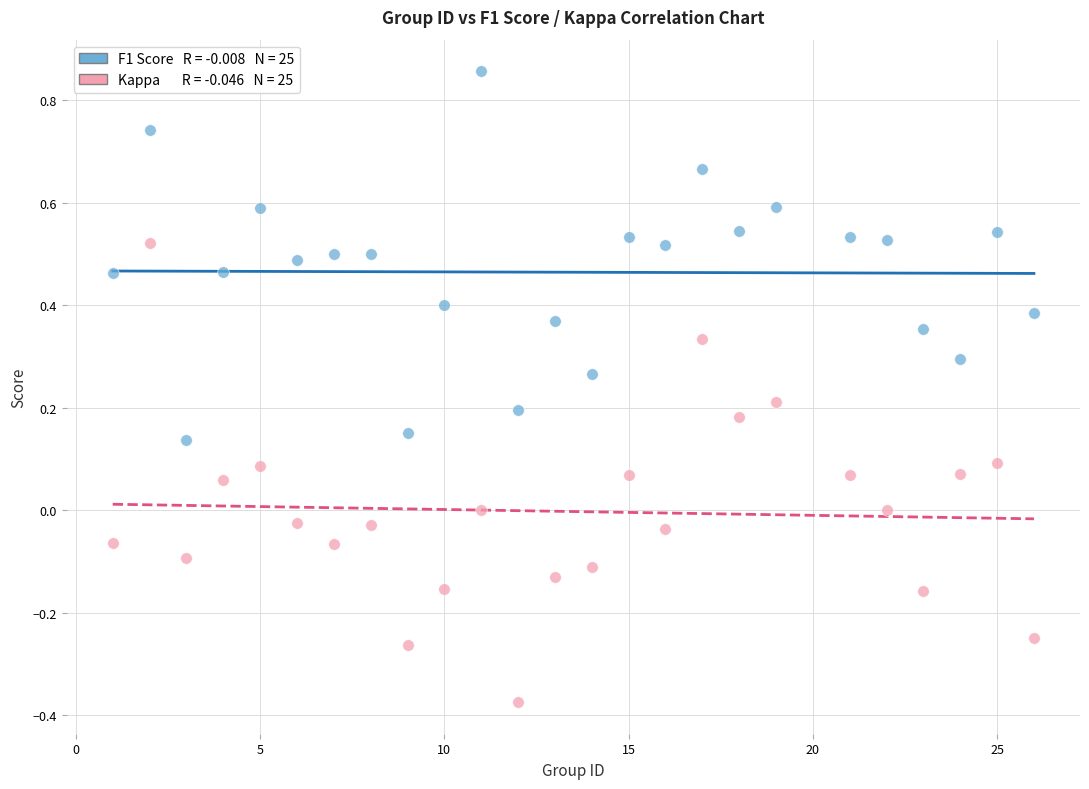

Across all data points, what is the range of X values (max minus min)?

25.0